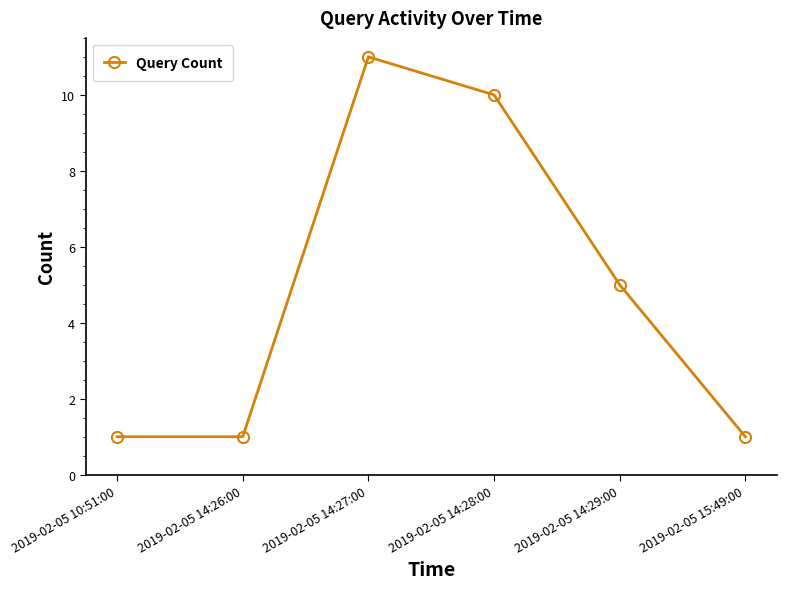

Reading left to right, list all the values displayed in this chart.

1	1	11	10	5	1